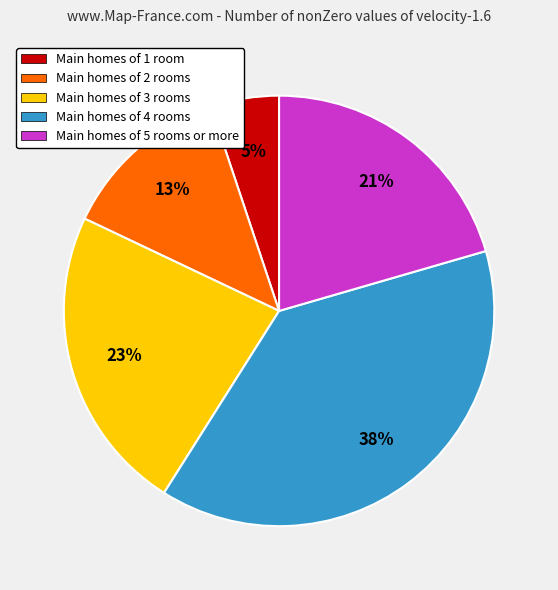

Is there a majority slice in this chart?

No